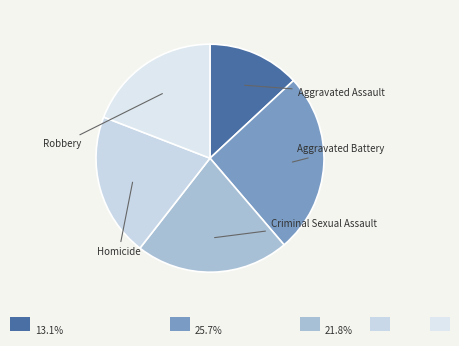

True or false: Criminal Sexual Assault accounts for 27% of the total.

False